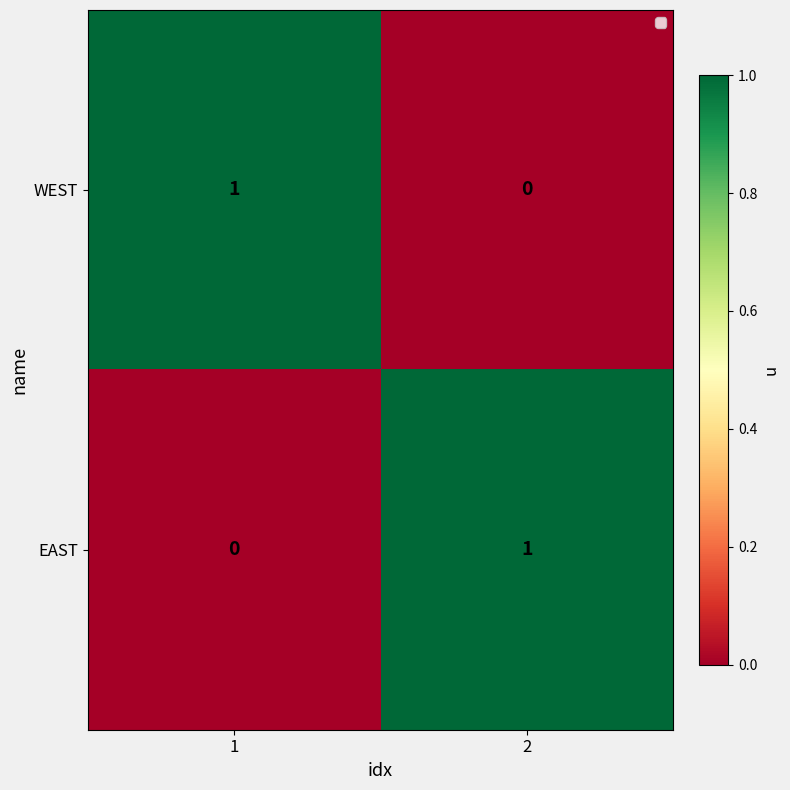

Reading left to right, what are all the values shown in this chart?

WEST: 1	0
EAST: 0	1